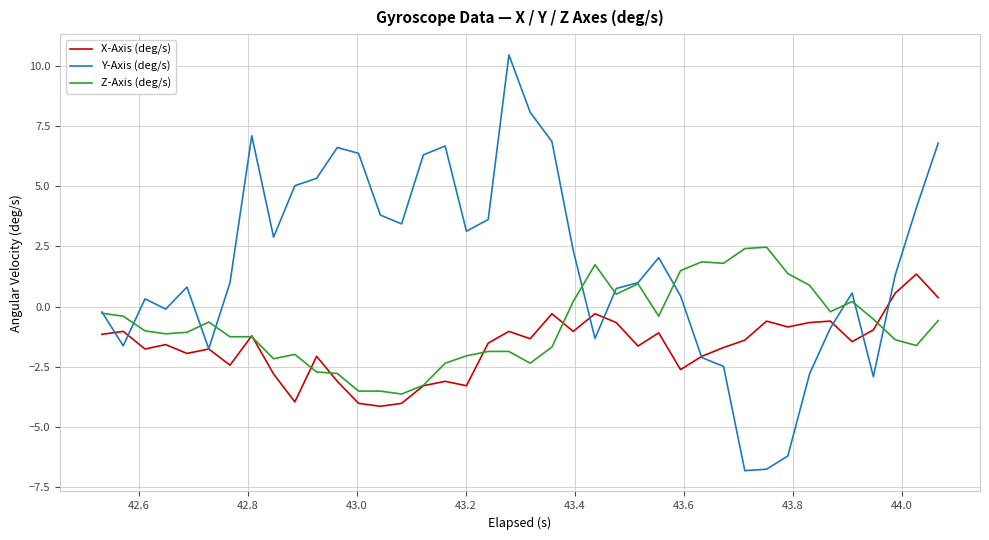

Which series has the largest range (max minus min)?

Y-Axis (deg/s)